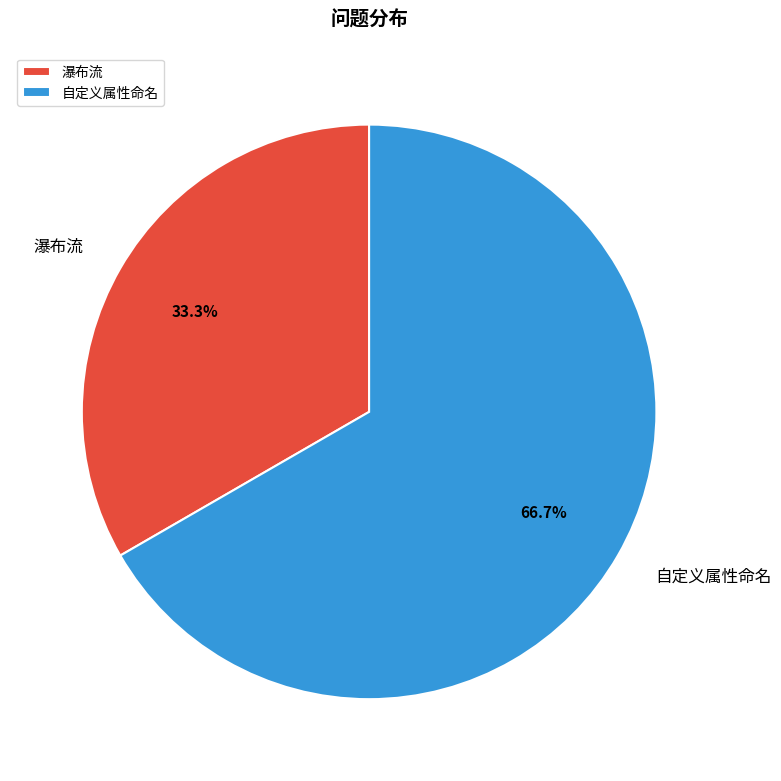

What portion of the pie excludes 自定义属性命名?

33.3%